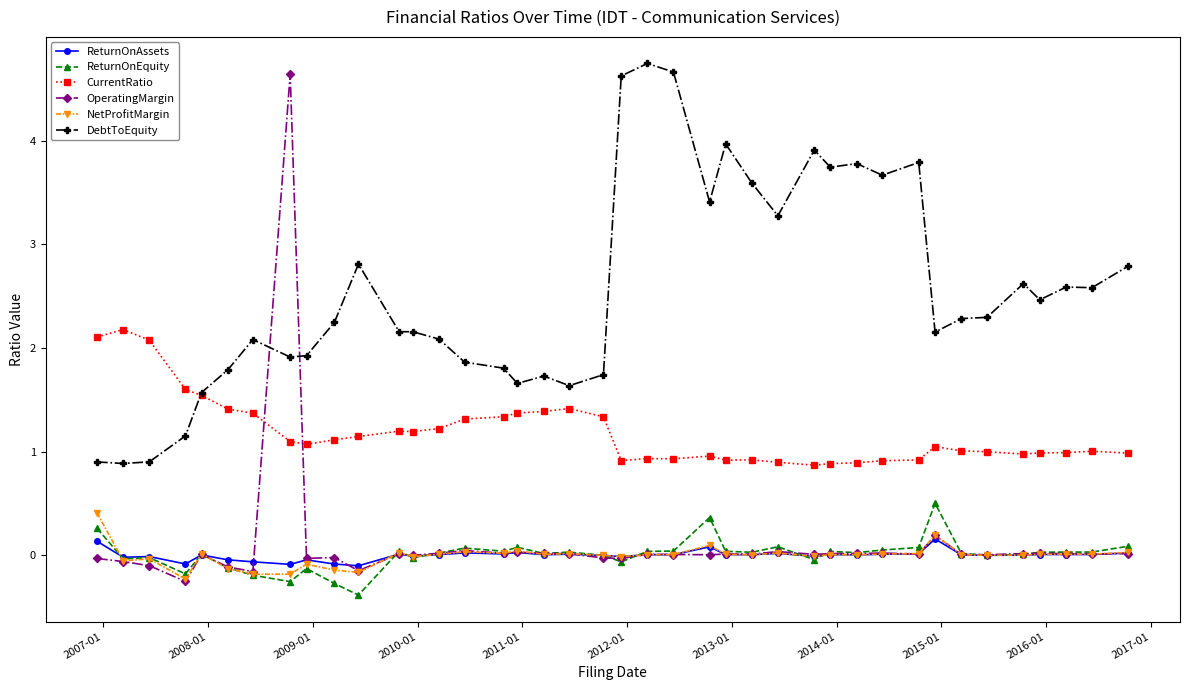

Which series has the widest spread of values?

OperatingMargin